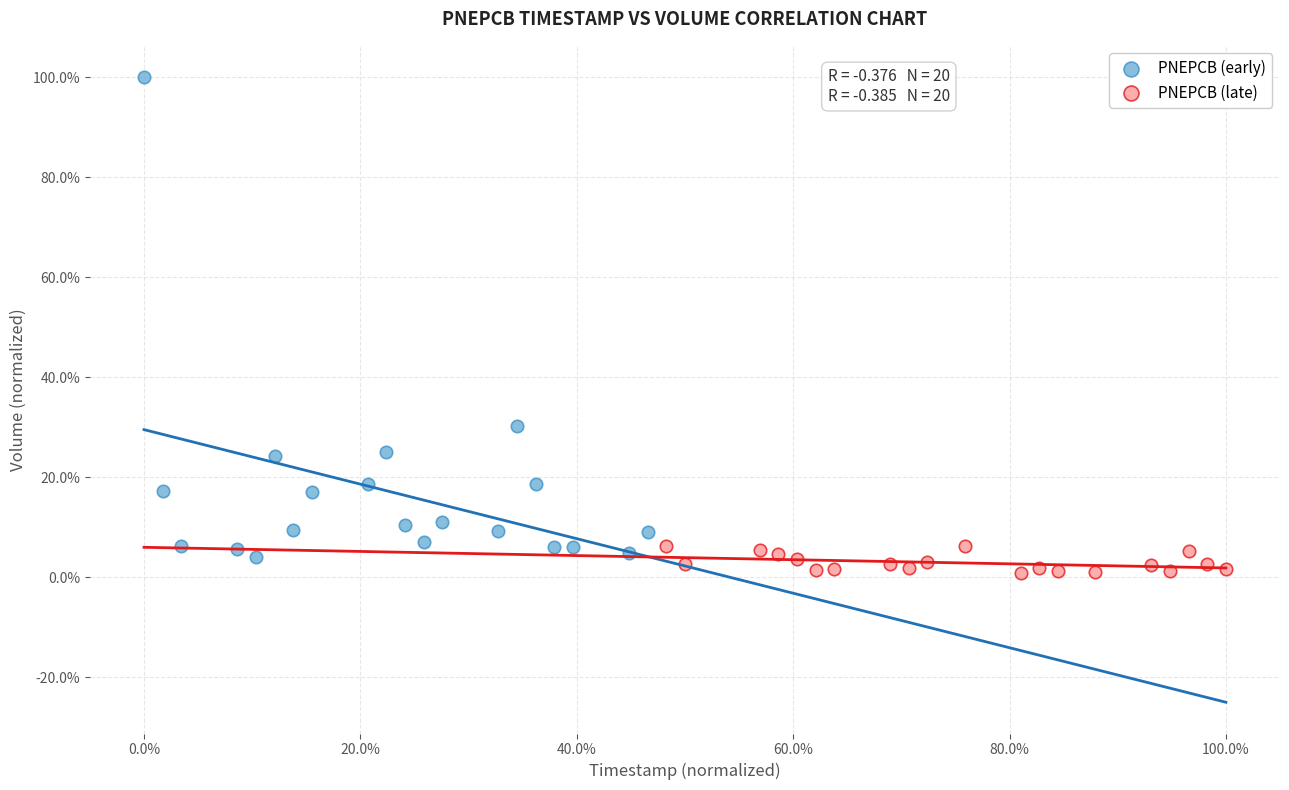

Which series reaches the maximum Y coordinate?

PNEPCB (early)